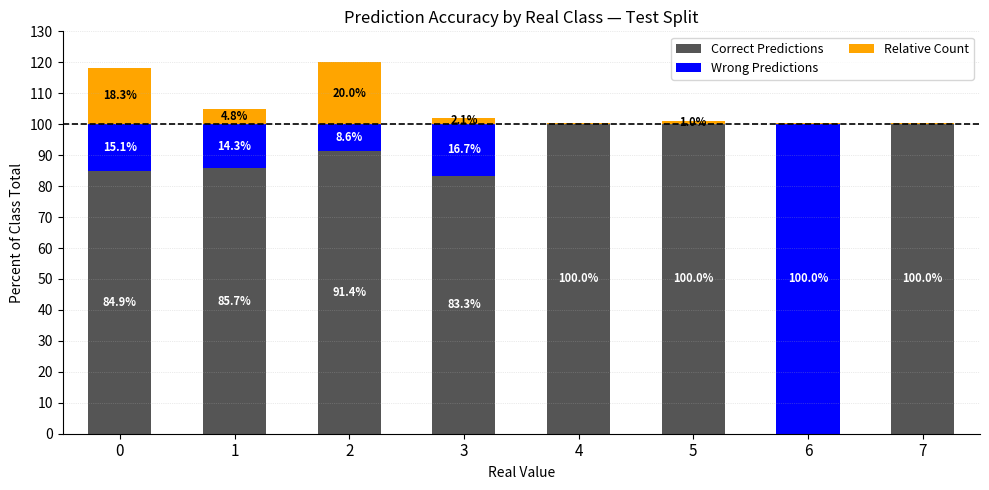

What is the approximate value of Correct Predictions at 4?

100.0